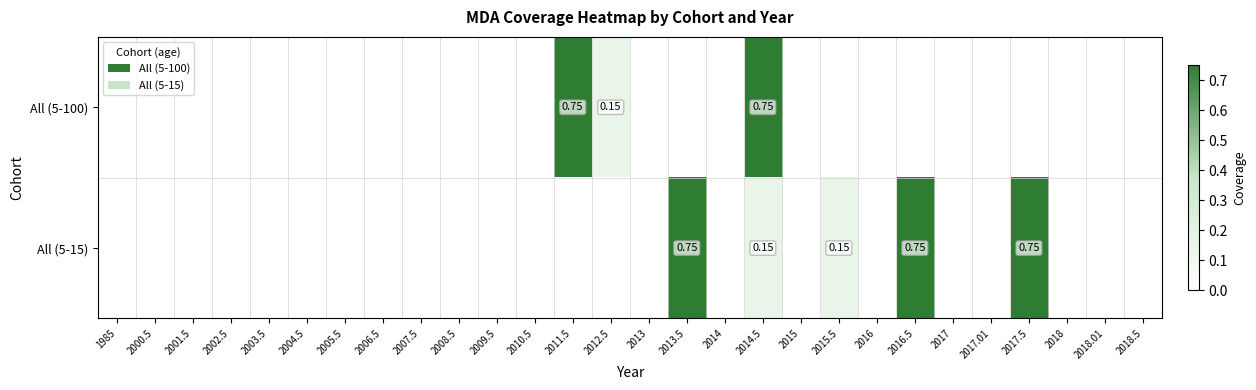

How many data points does each series have?

28